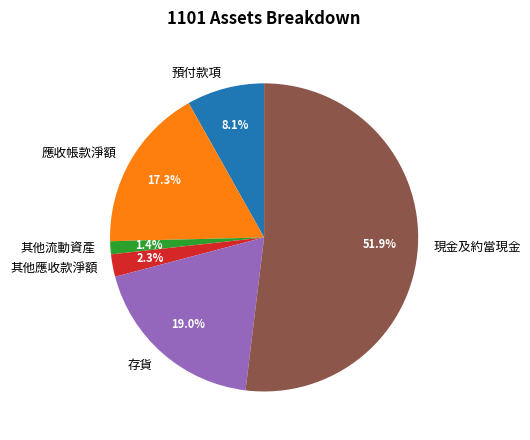

What is the smallest slice in the pie chart?

其他流動資產